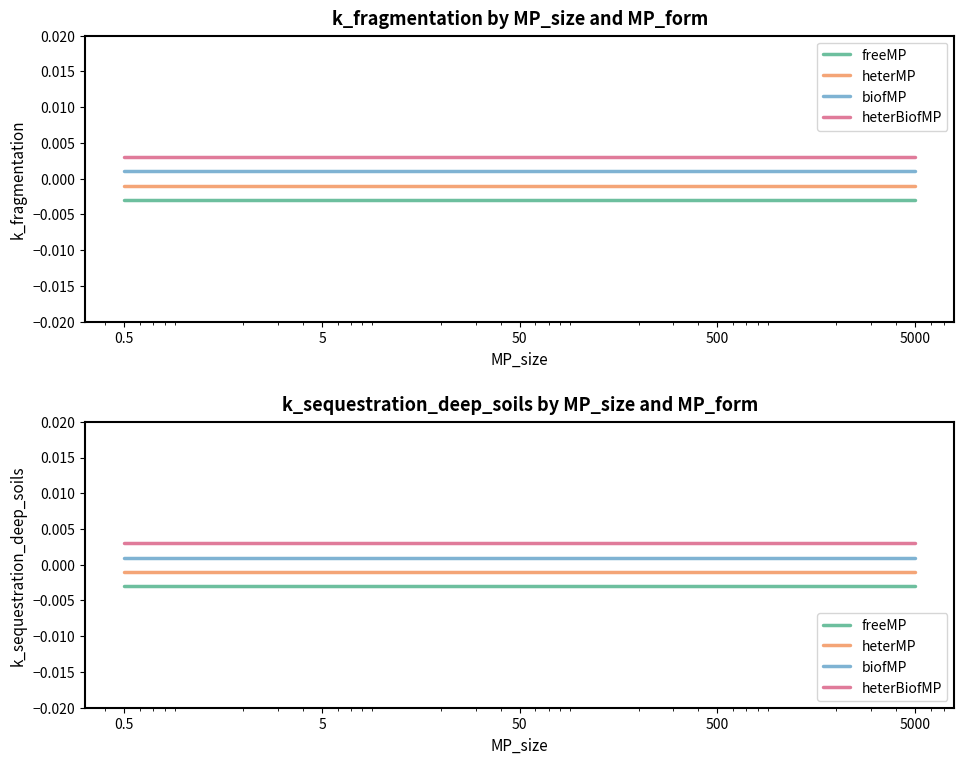

How many lines are shown in the chart?

4